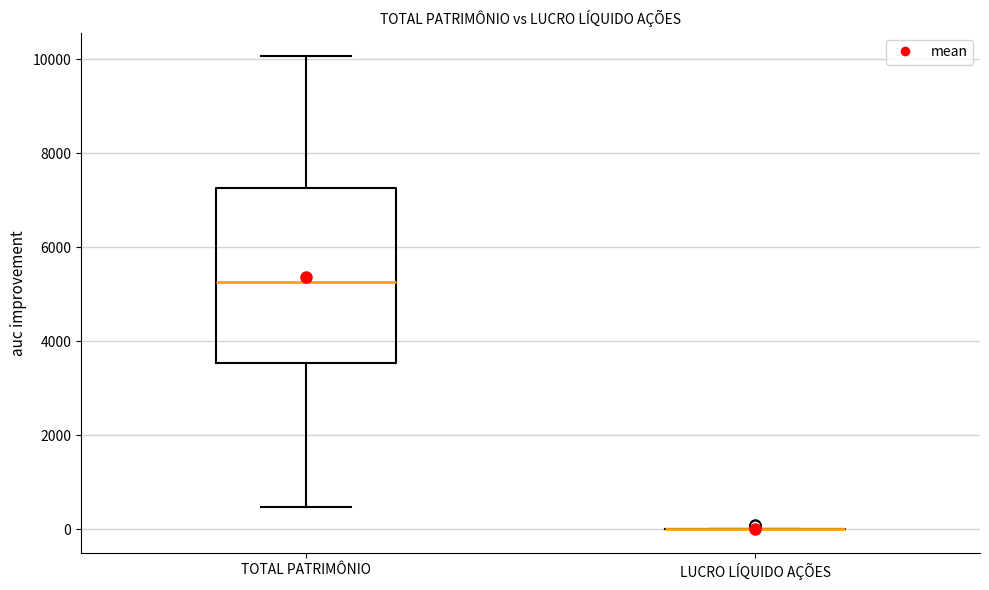

Reading left to right, transcribe this box plot: for each box, give where its median line is, the range the box spans, and where its two whiskers end, as read against the y-axis. The values are not printed on the chart, so give them approximately, as read against the axis.

TOTAL PATRIMÔNIO: median 5200, box 3600 to 7200, whiskers 400 to 10000
LUCRO LÍQUIDO AÇÕES: box collapsed to a line at 0, whiskers 0 to 0